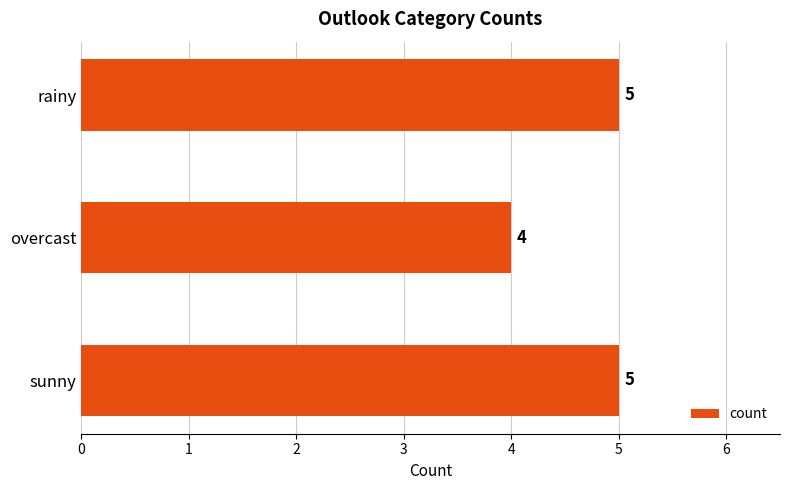

What is the ratio of the value at overcast to the value at rainy?

0.8